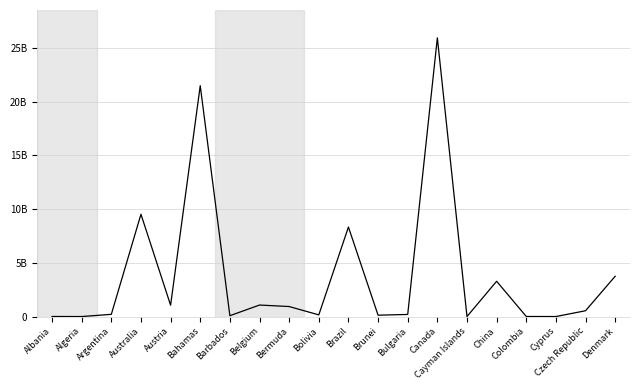

Is this an area chart (filled region under the line)?

No